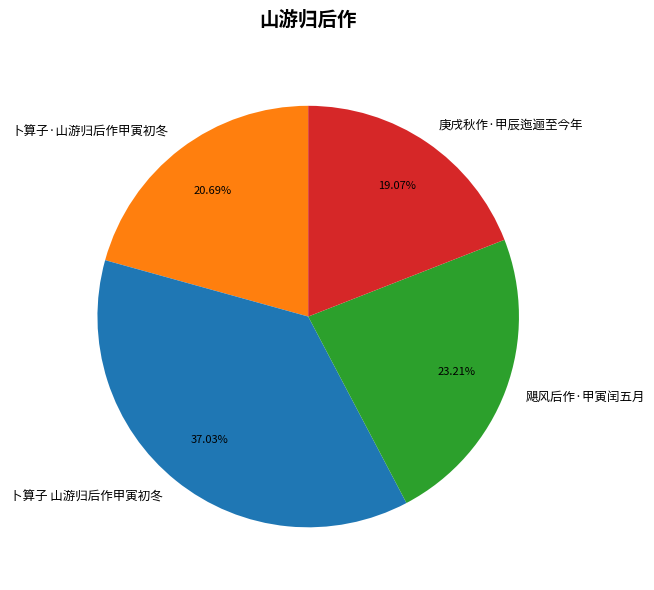

How many segments does this pie chart have?

4